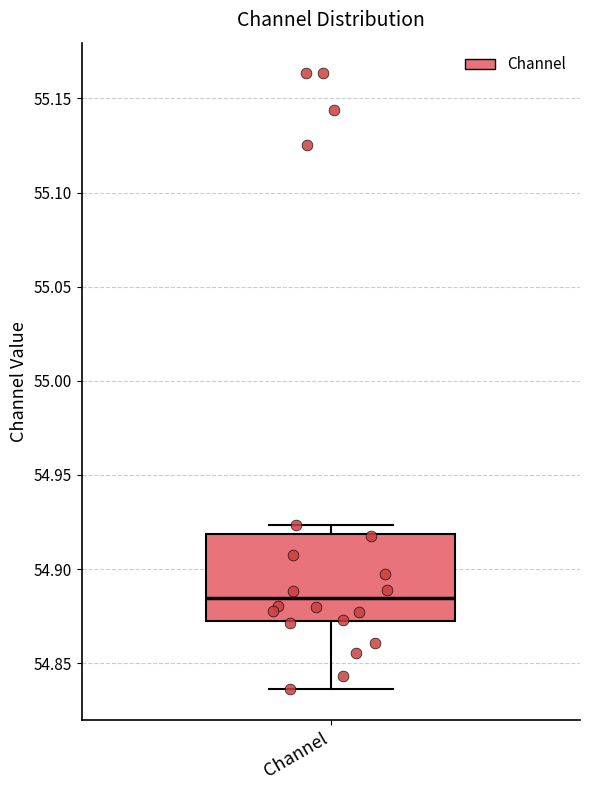

Read this box plot against the y-axis: the position of the median line, the range covered by the box, and the ends of both whiskers. The values are not printed on the chart, so give them approximately, as read against the axis.

median 54.885, box 54.875 to 54.920, whiskers 54.835 to 54.925